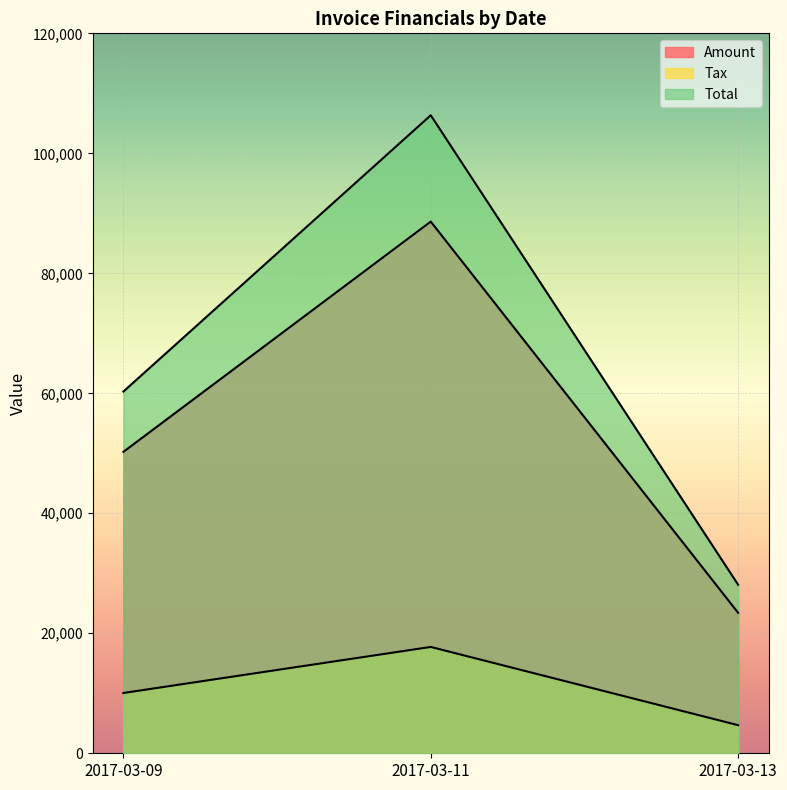

True or false: Total has a value of 28092.0 at 2017-03-13.

True